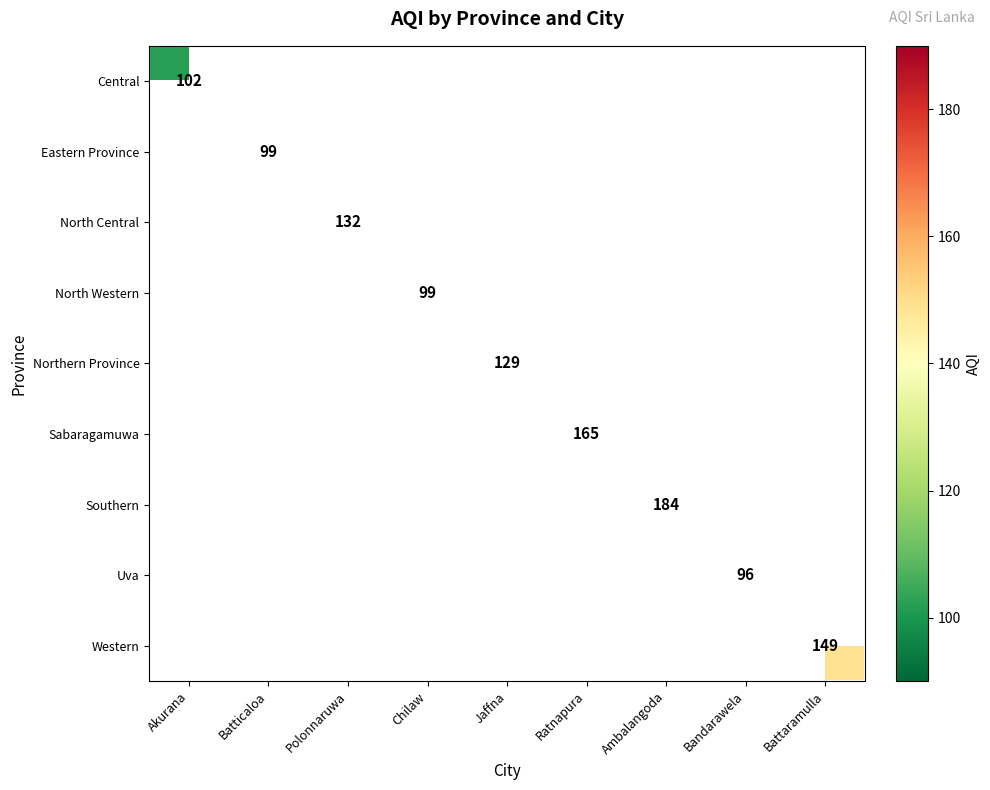

What is the smallest value displayed?

96.0